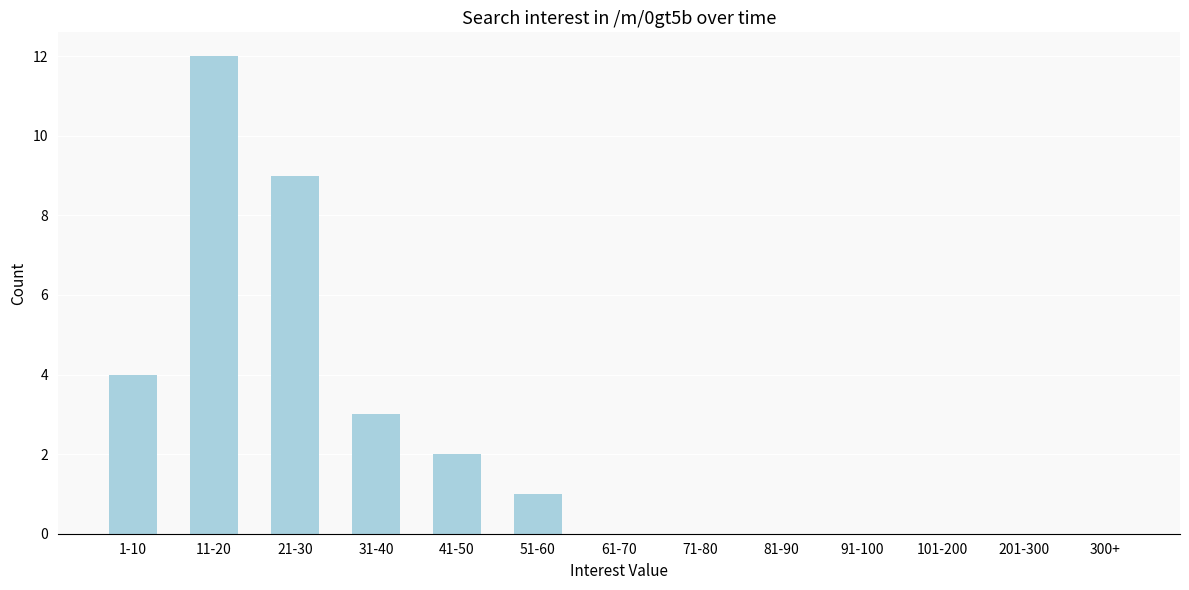

Reading right to left, list all the values displayed in this chart.

300+=0	201-300=0	101-200=0	91-100=0	81-90=0	71-80=0	61-70=0	51-60=1	41-50=2	31-40=3	21-30=9	11-20=12	1-10=4